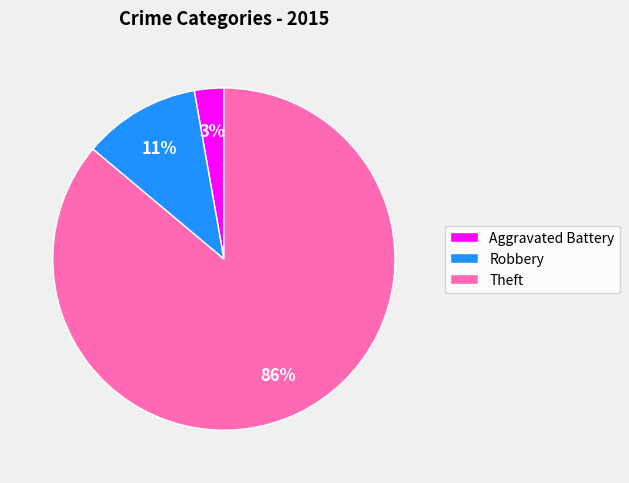

Is the sum of Aggravated Battery and Robbery greater than half?

No